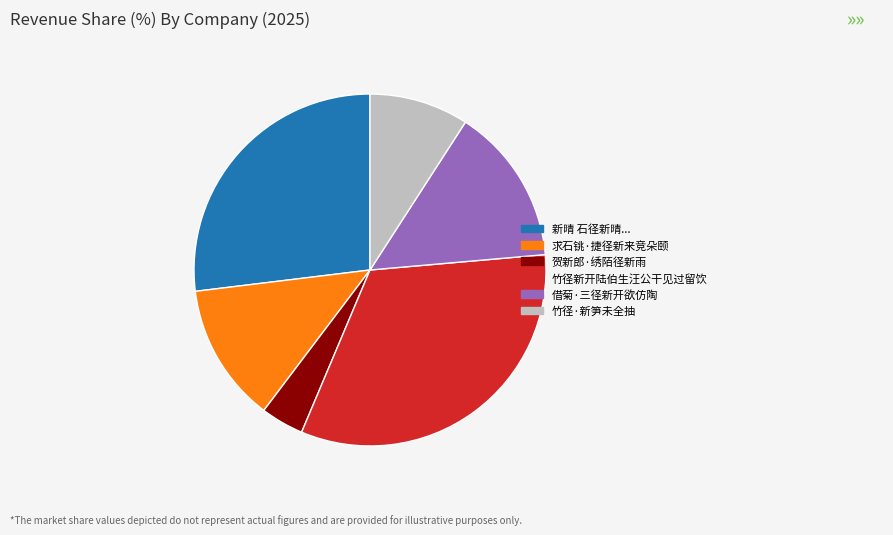

Is there a majority slice in this chart?

No